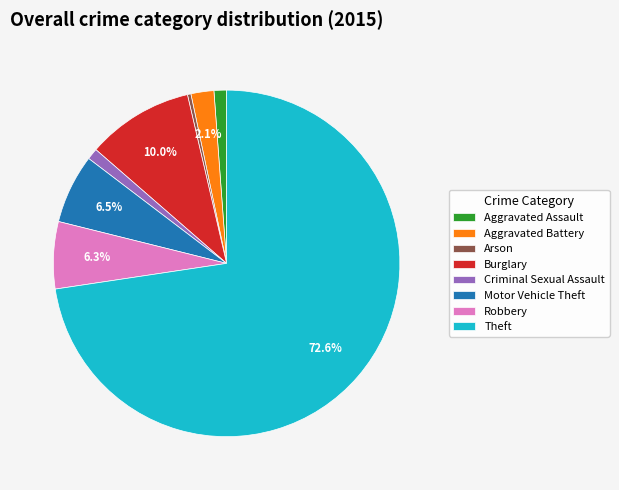

True or false: Aggravated Assault accounts for 15% of the total.

False